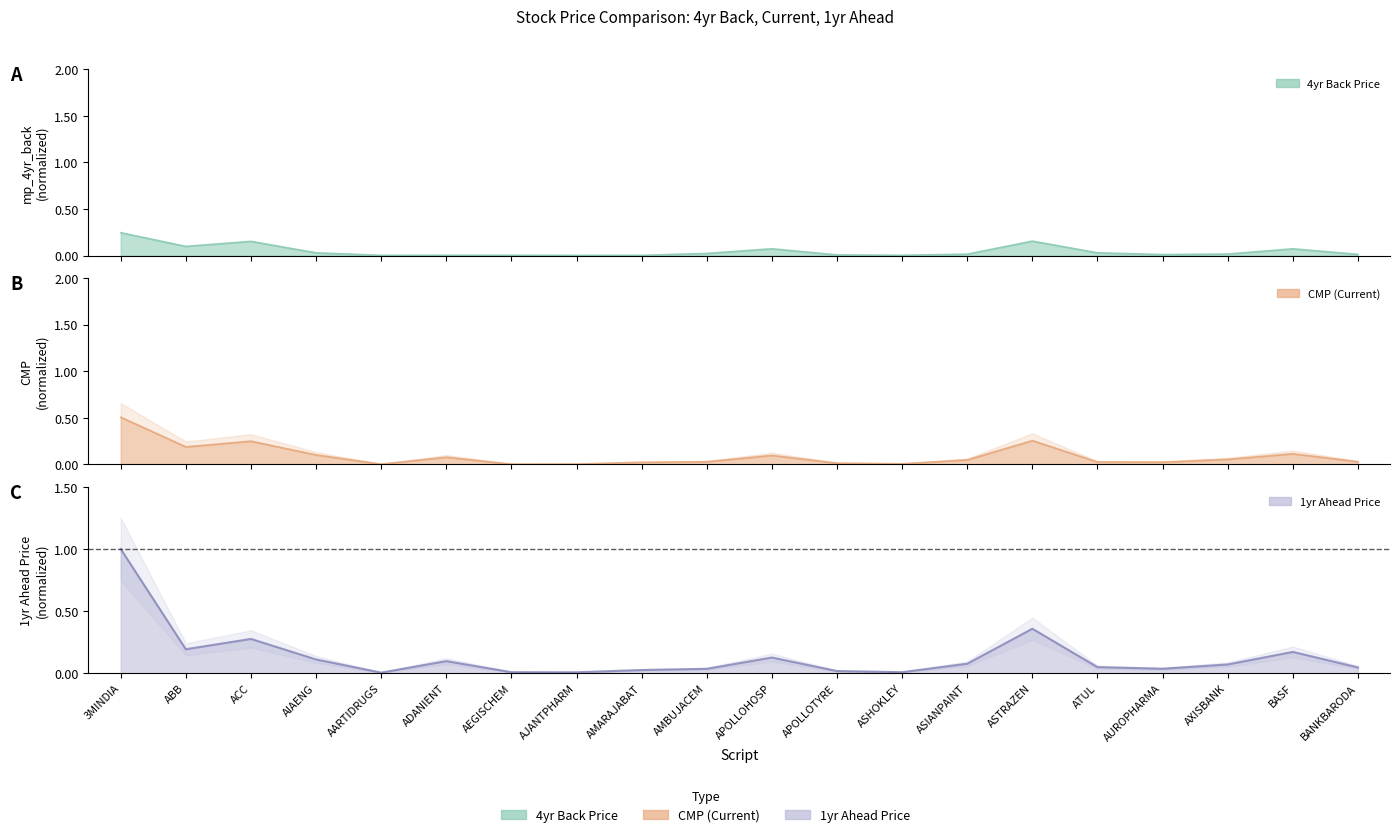

At which category does CMP reach its first local peak?

ACC